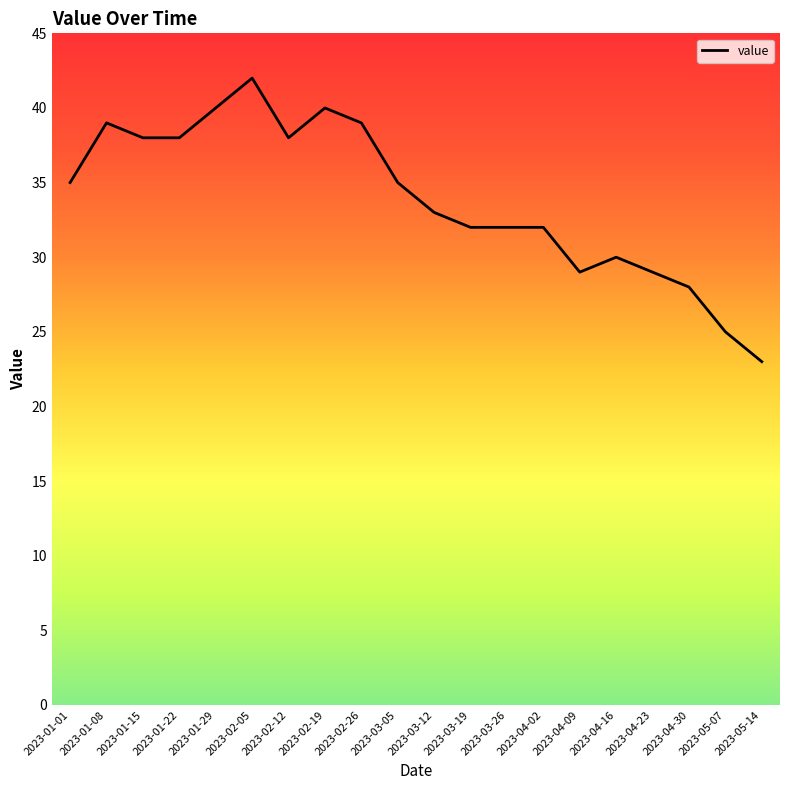

Is it true that the value at 2023-02-19 is 40?

True